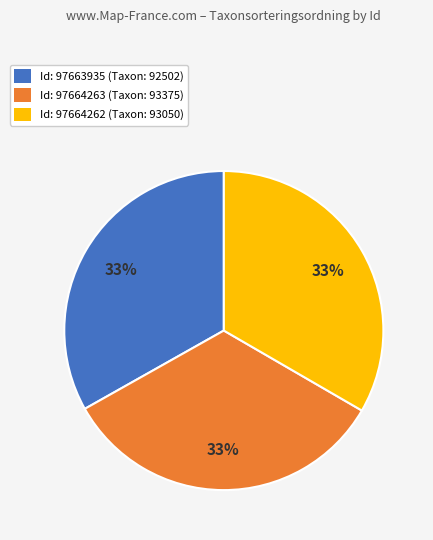

How many segments does this pie chart have?

3